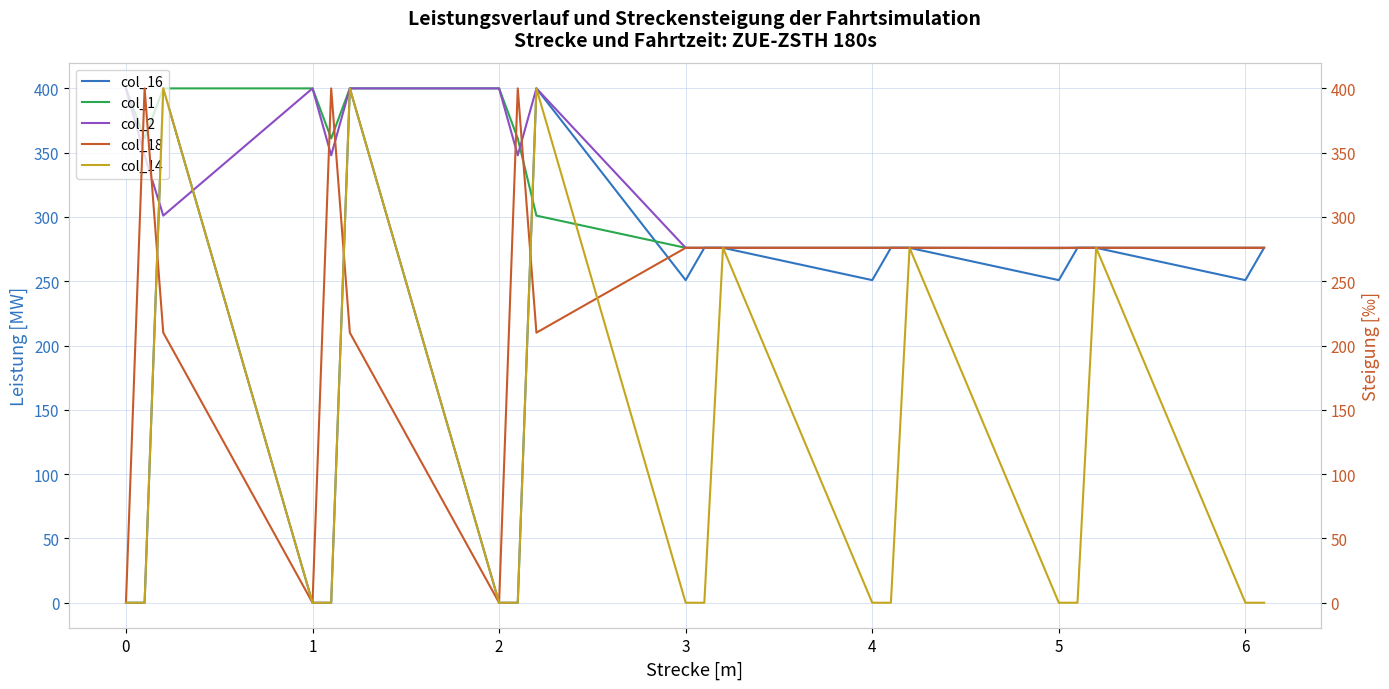

Which series has the largest total across all categories?

col_1